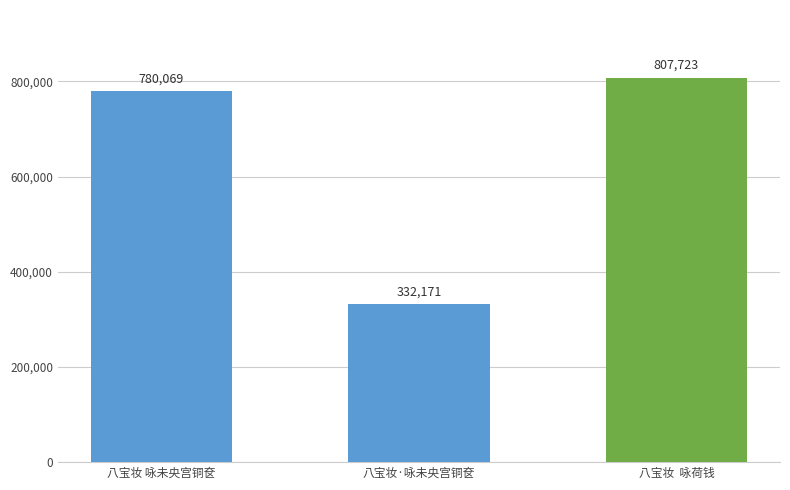

What is the difference between the maximum and minimum values?

475552